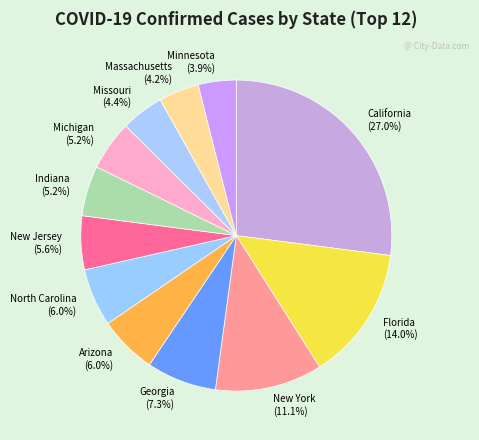

How many slices are in this pie chart?

12